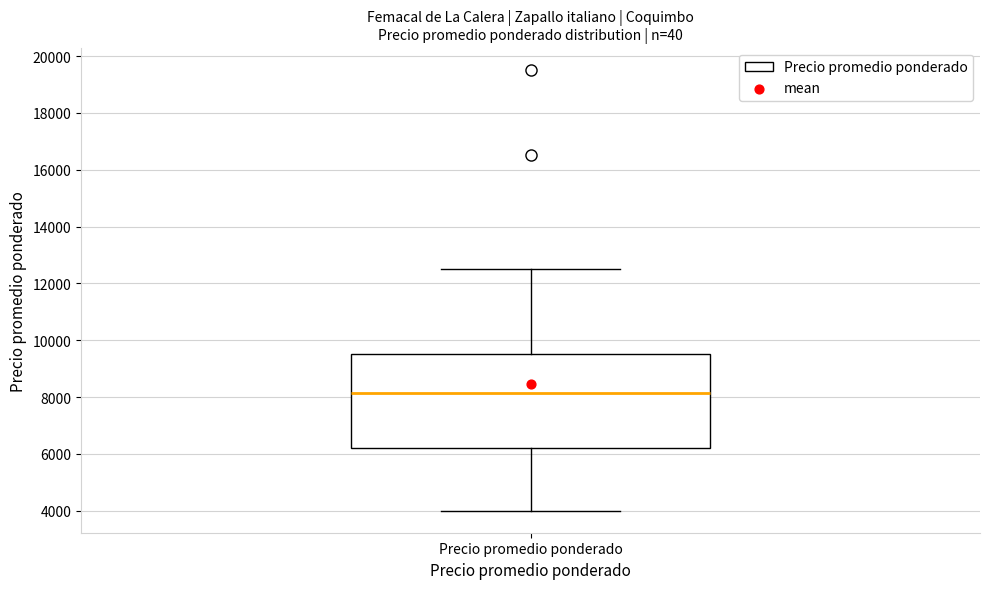

Read this box plot against the y-axis: the position of the median line, the range covered by the box, and the ends of both whiskers. The values are not printed on the chart, so give them approximately, as read against the axis.

median 8200, box 6200 to 9600, whiskers 4000 to 12600